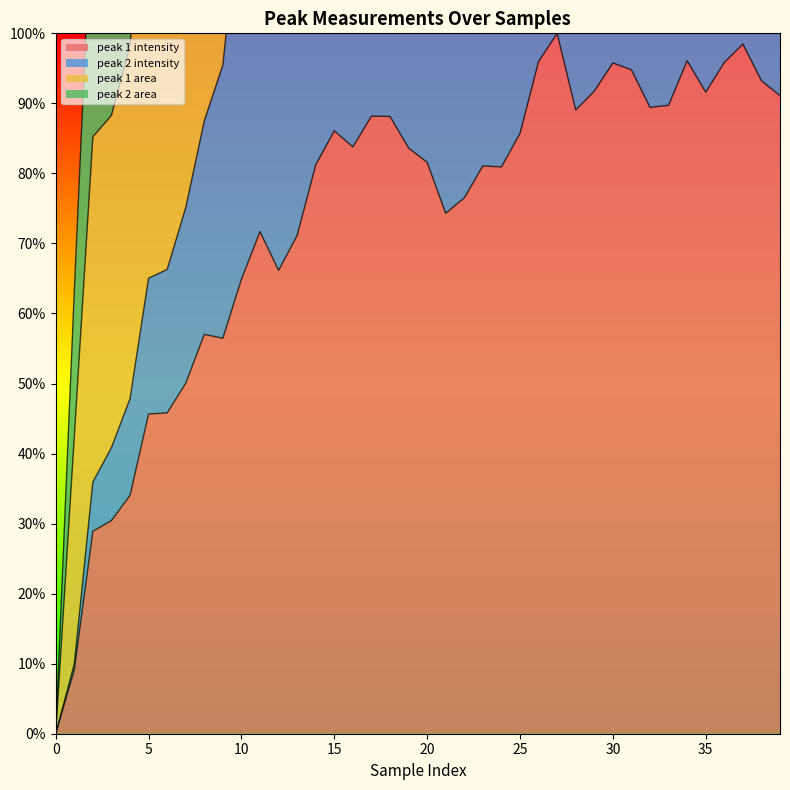

True or false: peak 1 intensity and peak 2 intensity intersect in this chart.

False